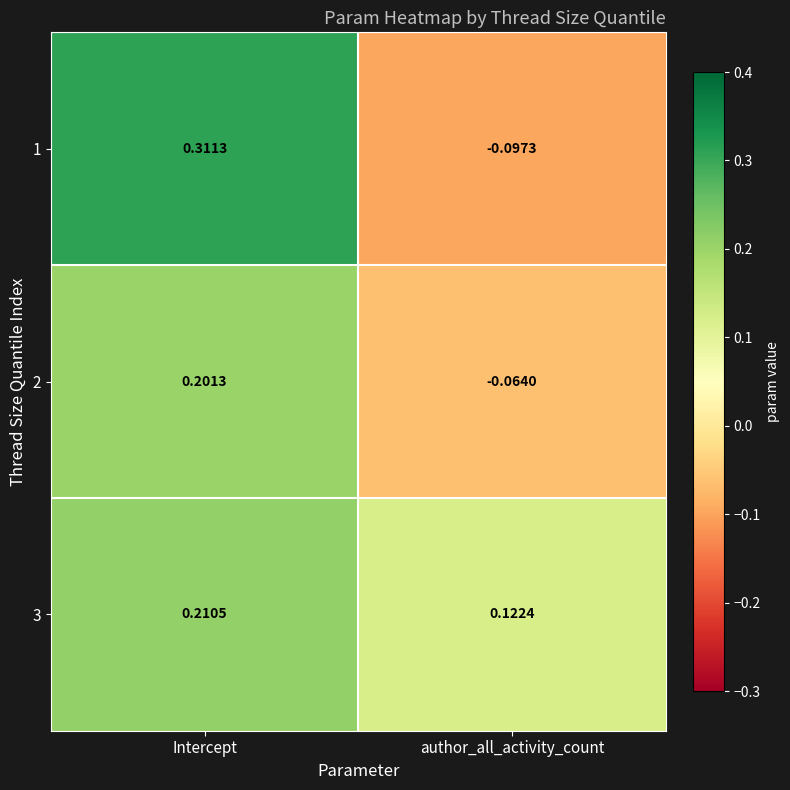

List the labels in order of 1 value, smallest first.

author_all_activity_count, Intercept